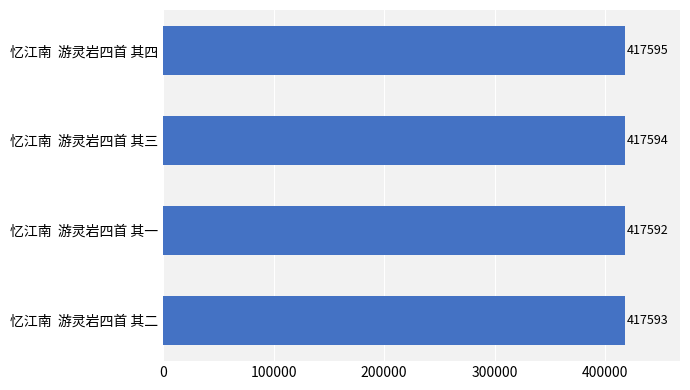

Which category has the lowest value across all series?

忆江南  游灵岩四首 其一